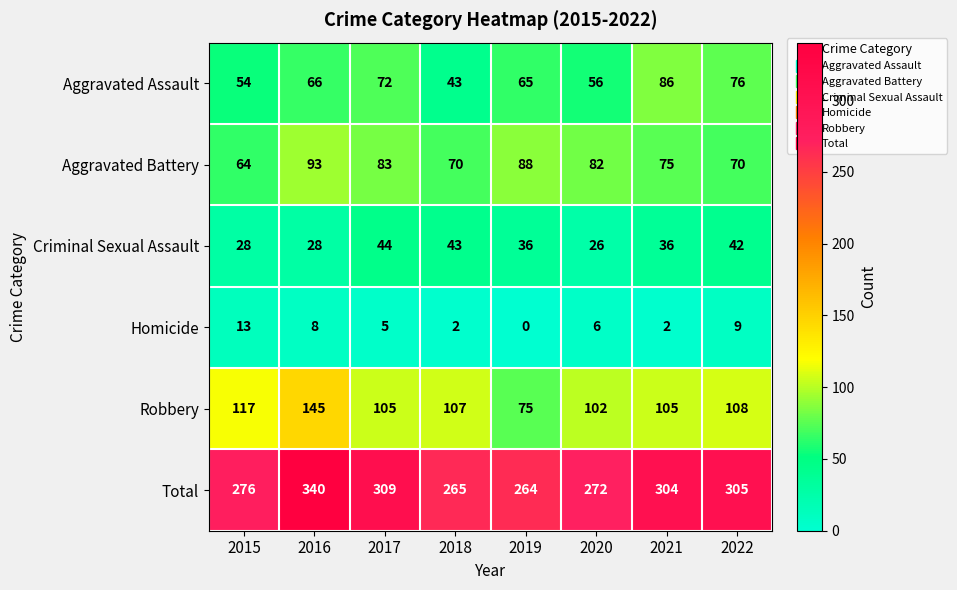

Between 2015 and 2017, which series saw the biggest shift?

Total